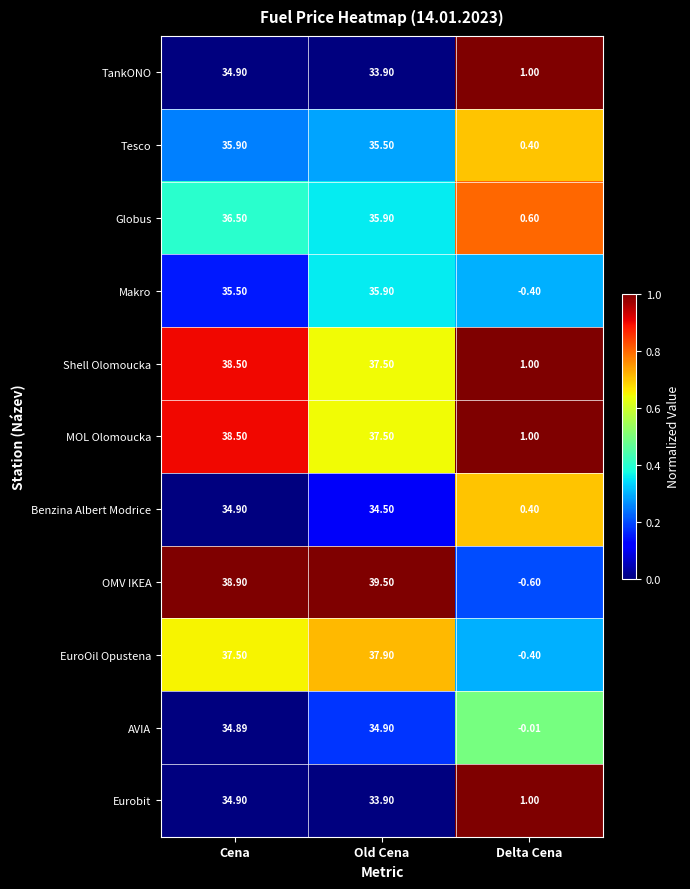

At which category is the sum across all series the highest?

Cena